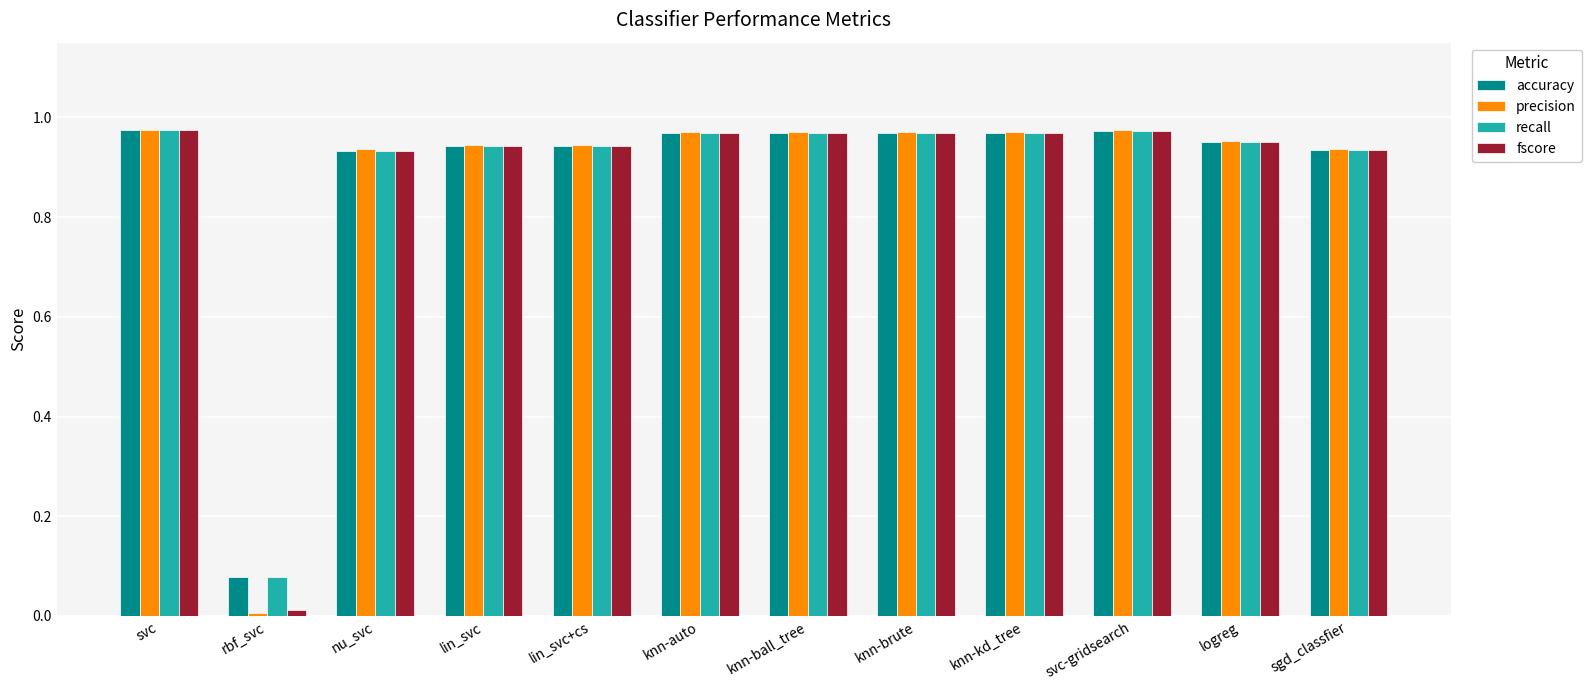

At which category does the chart reach its minimum across all series?

rbf_svc